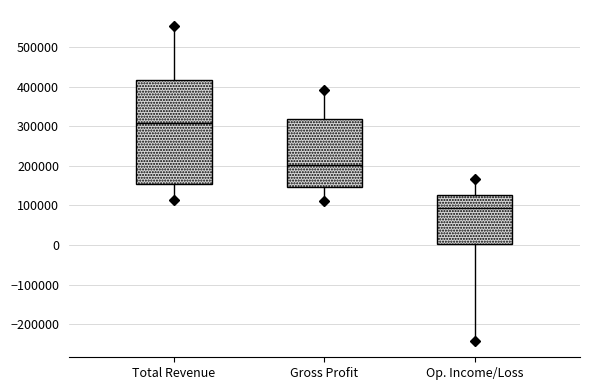

Where does the median line of the box for Total Revenue sit on the y-axis? The values are not printed on the chart, so give them approximately, as read against the axis.

310000